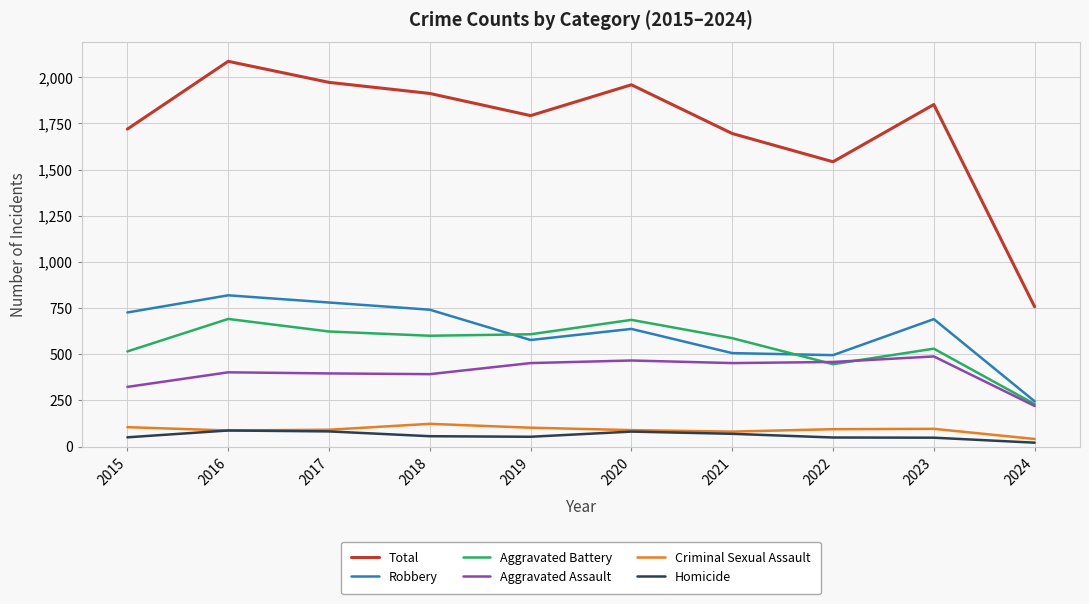

What is the sum of the Homicide values at 2021 and 2024?

90